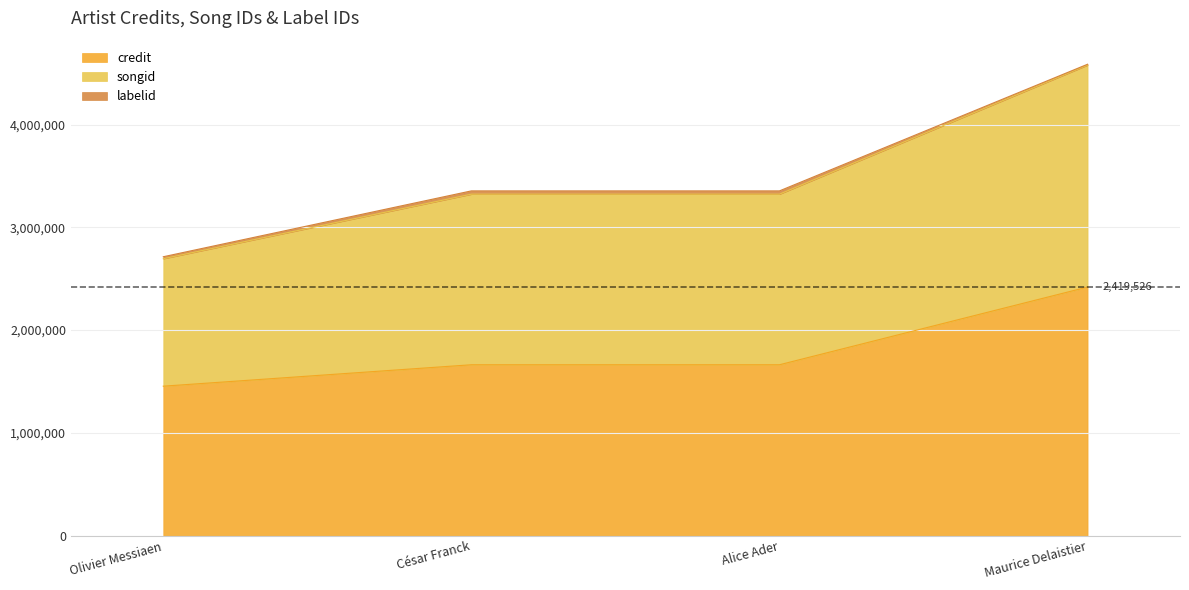

The value of credit at Alice Ader is 553967. True or false?

False